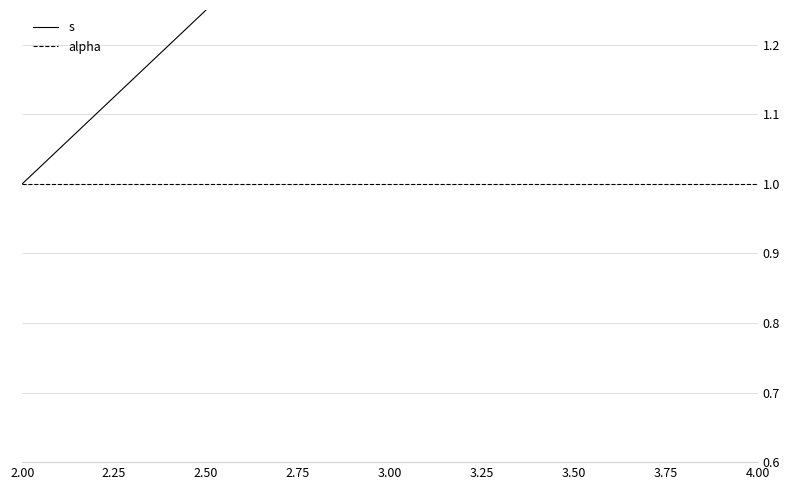

What are all the series names shown in the legend?

s, alpha